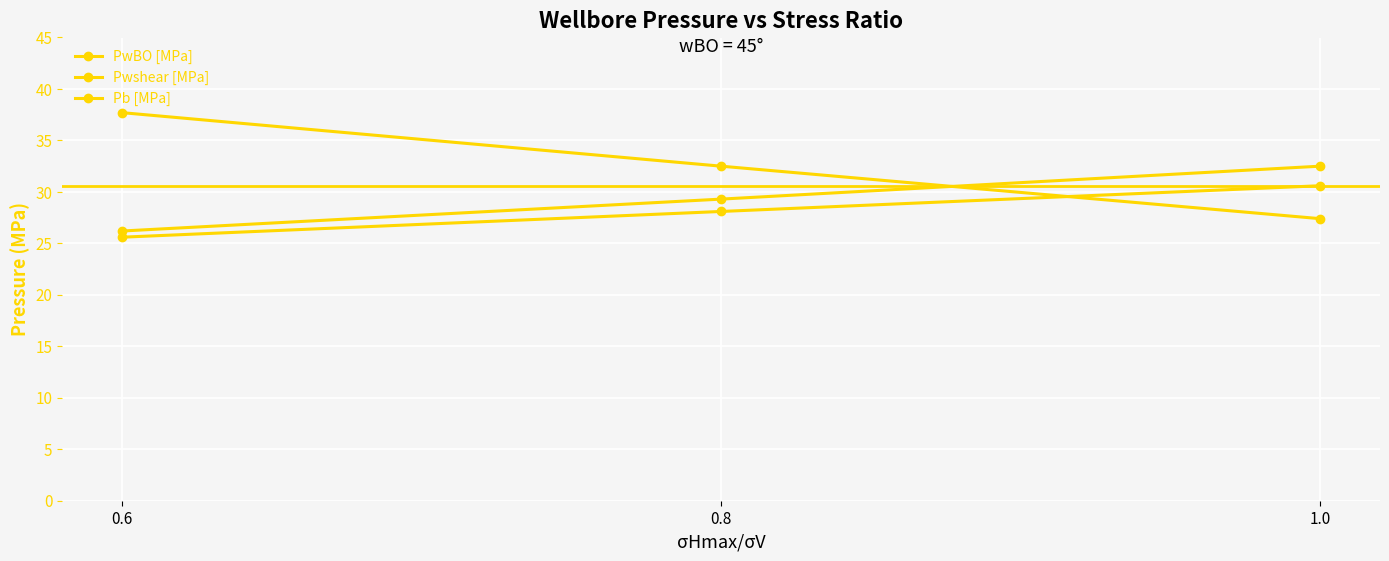

How many values in the Pb [MPa] series exceed 32?

2